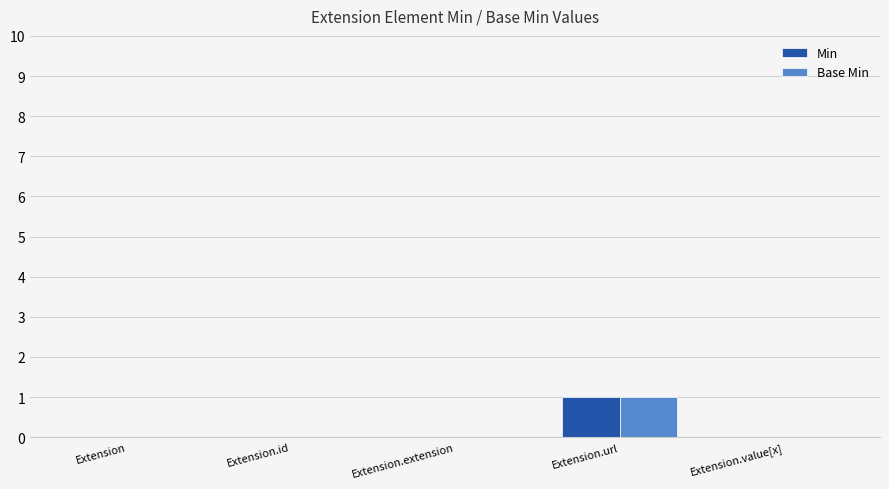

True or false: Min has a value of 0 at Extension.id.

True